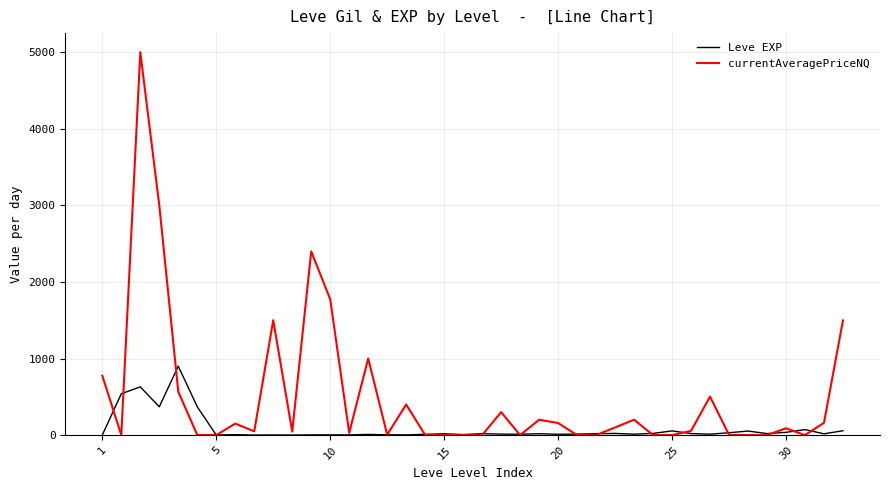

Does the chart have visible grid lines?

Yes